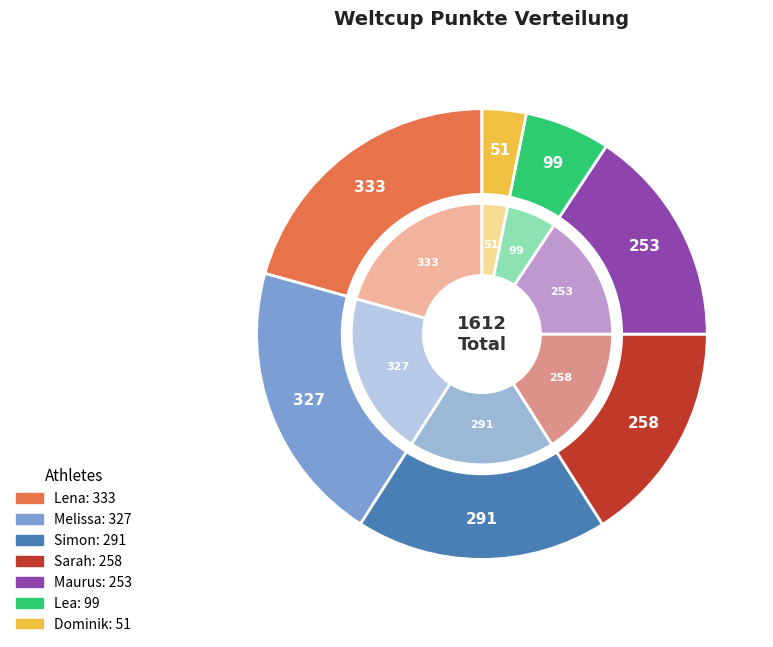

Count the number of slices in the pie.

7